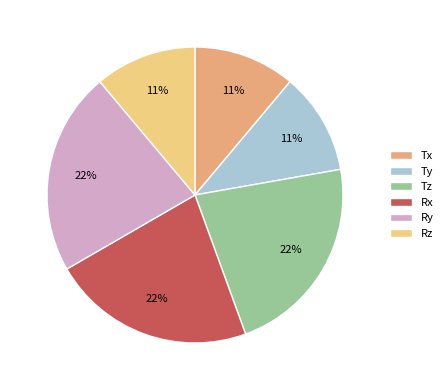

How many slices are in this pie chart?

6